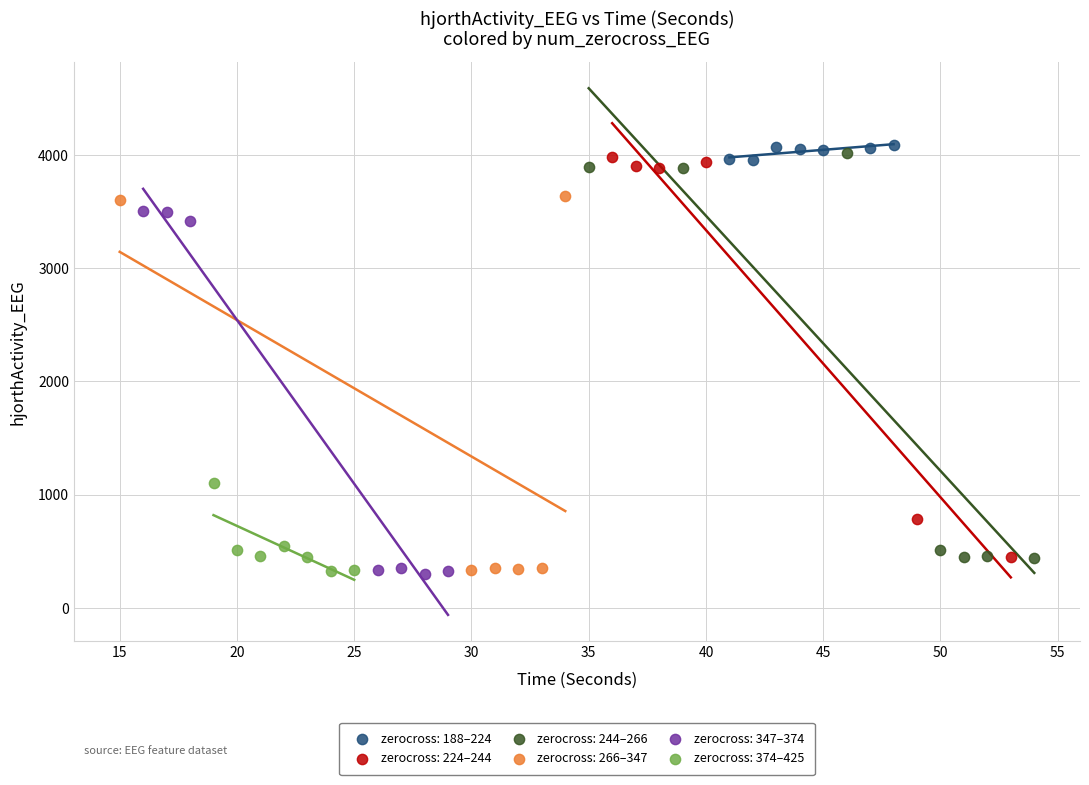

Which series has the widest spread of Y values?

zerocross: 244–266